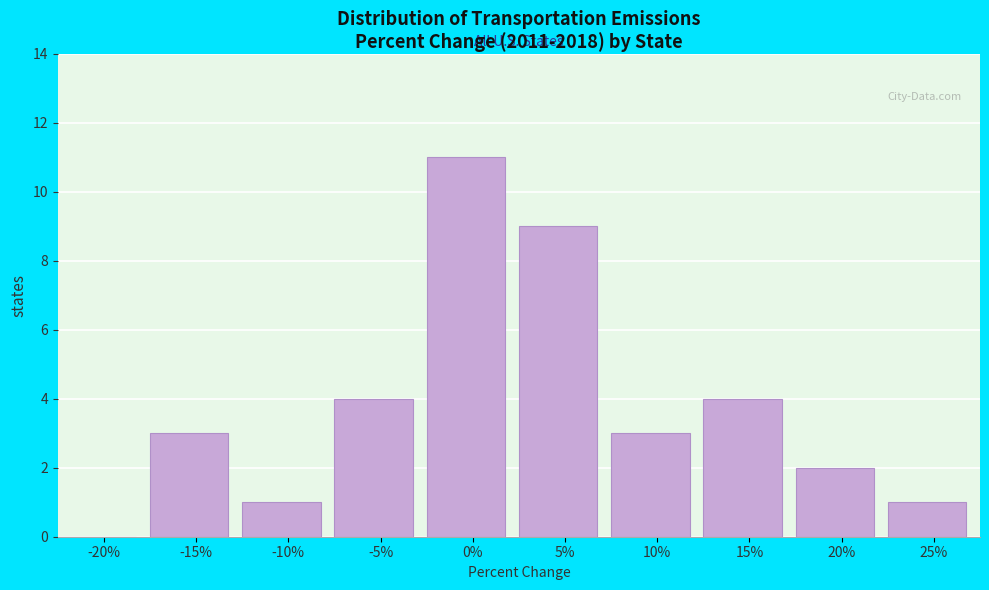

Reading left to right, list all the values displayed in this chart.

-20%=0	-15%=3	-10%=1	-5%=4	0%=11	5%=9	10%=3	15%=4	20%=2	25%=1